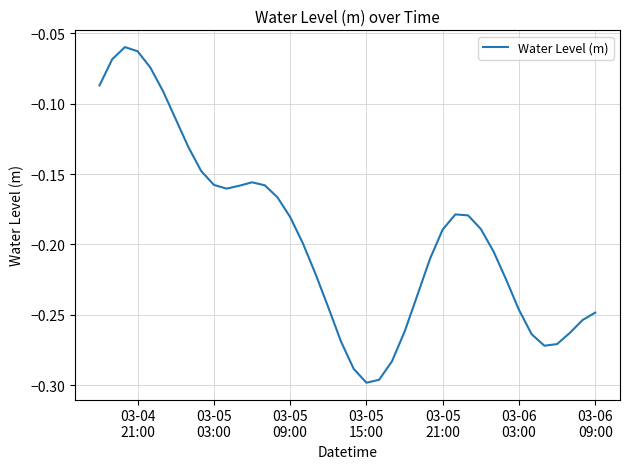

Does the chart display data point markers on the line(s)?

No